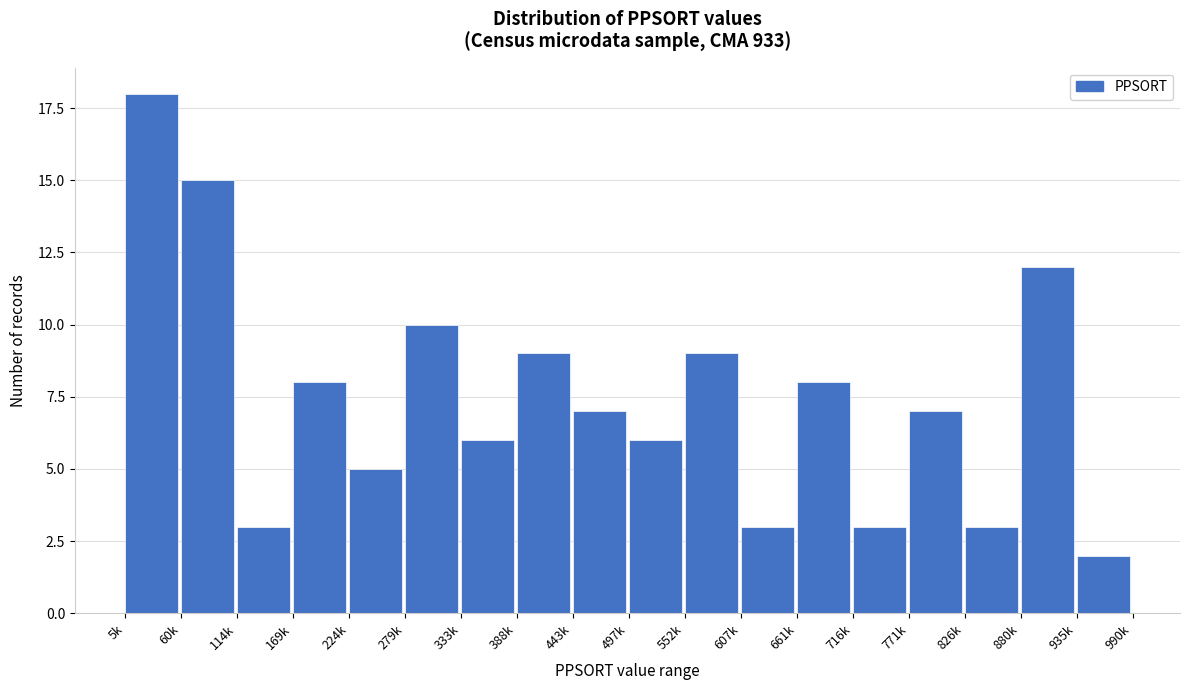

Reading right to left, transcribe all the data shown in this chart.

2	12	3	7	3	8	3	9	6	7	9	6	10	5	8	3	15	18